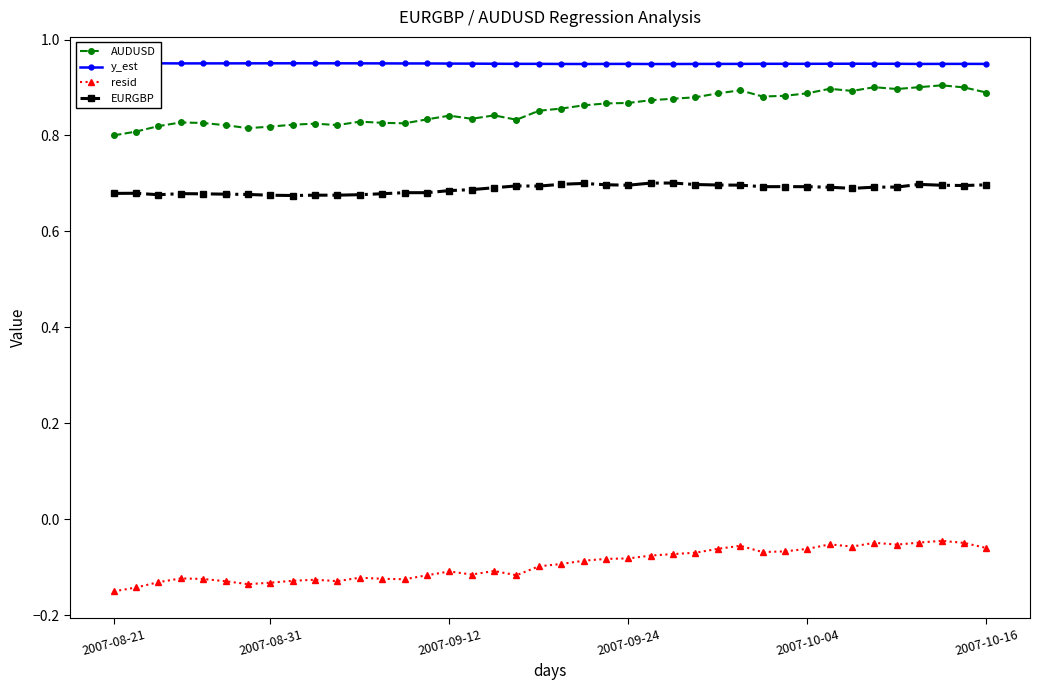

What is the sum of all resid values?

-3.8